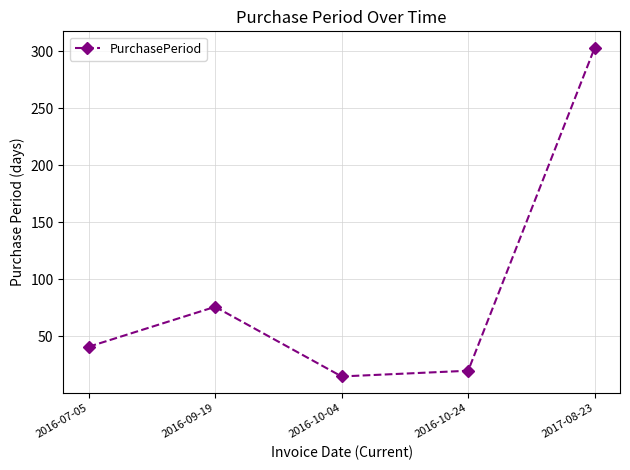

List the labels in order of value, largest first.

2017-08-23, 2016-09-19, 2016-07-05, 2016-10-24, 2016-10-04